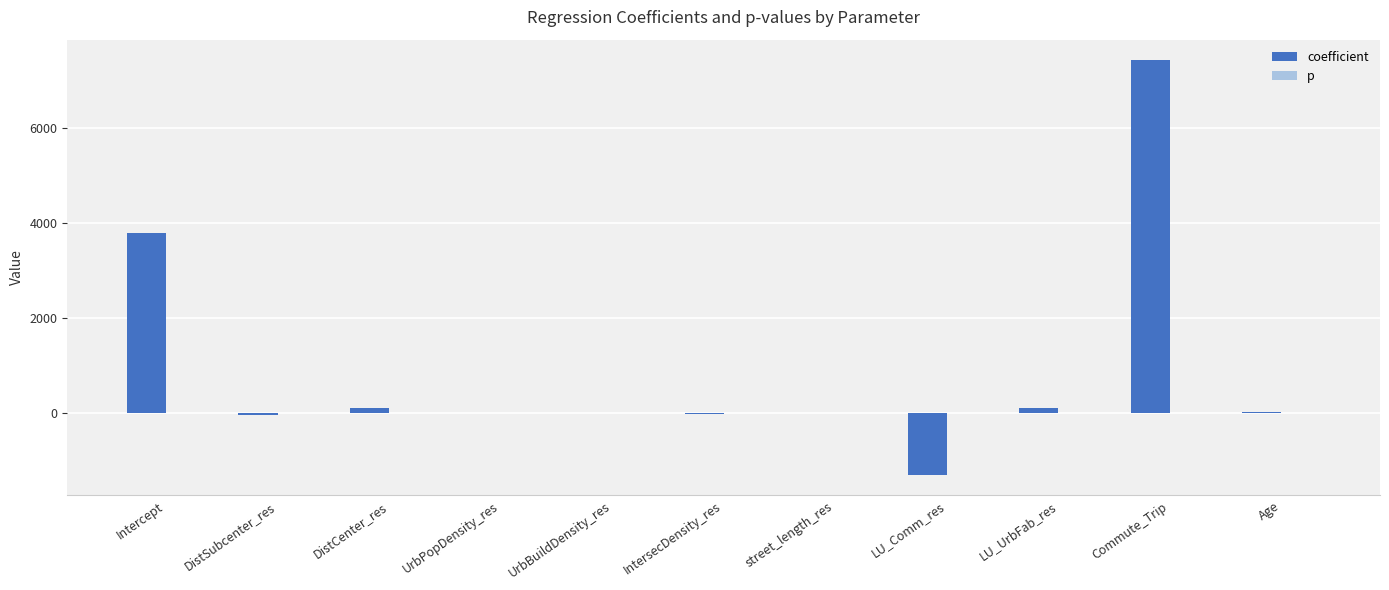

What is the highest value of the coefficient series?

7423.9